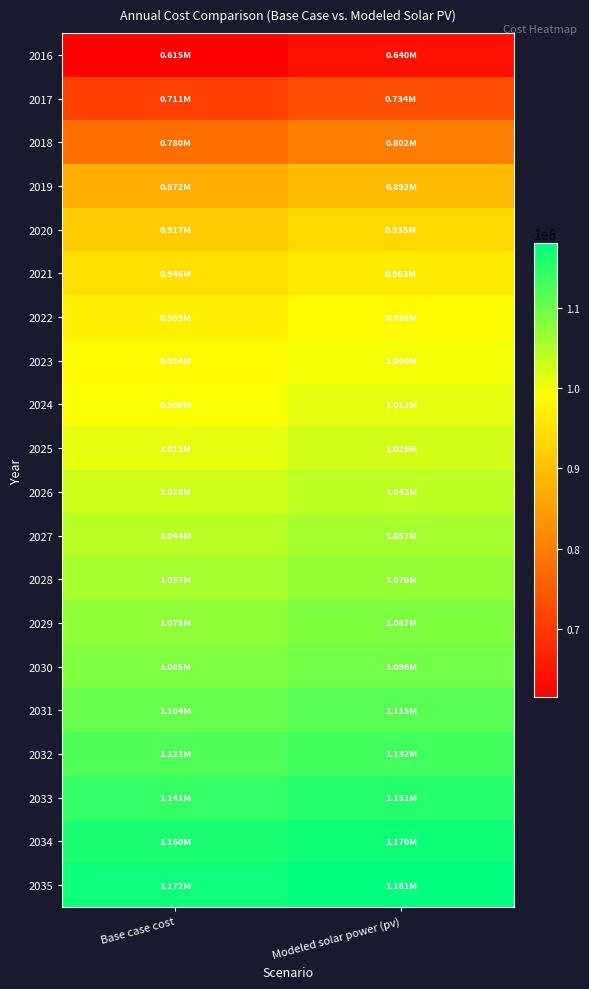

What is the spread (max minus min) of values at Base case cost?

556894.4